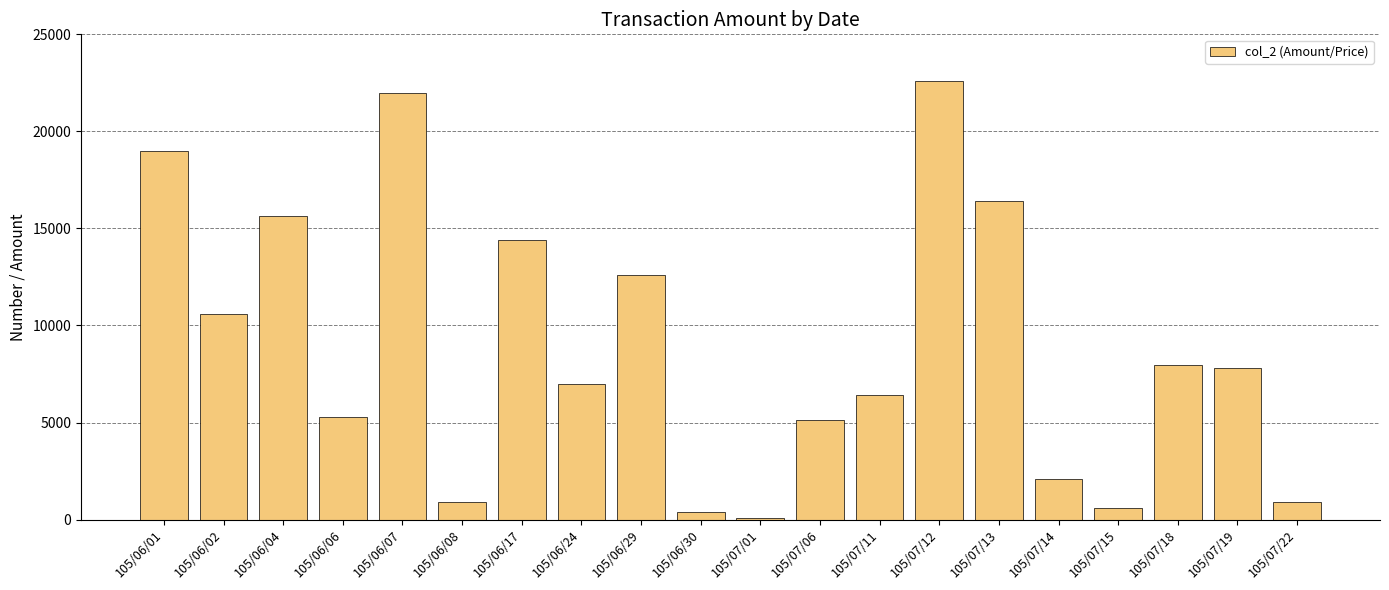

The chart shows a value of 5120 at 105/07/06. True or false?

True